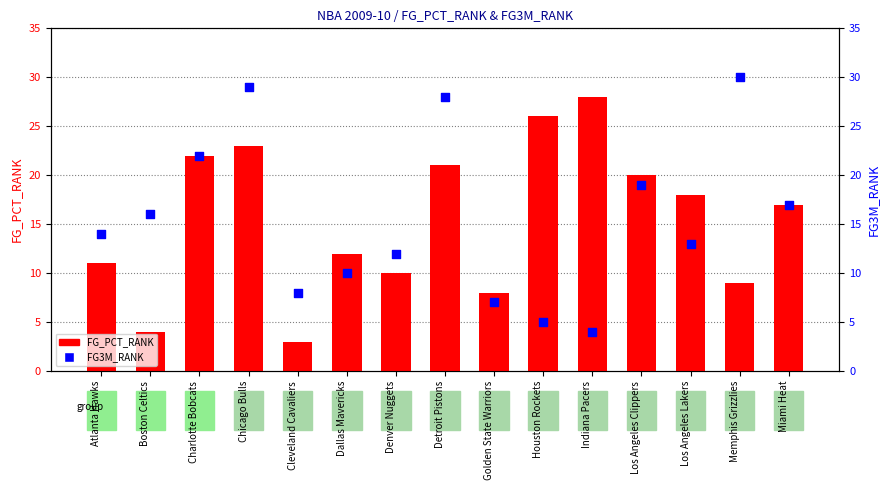

What are all the series names shown in the legend?

FG_PCT_RANK, FG3M_RANK